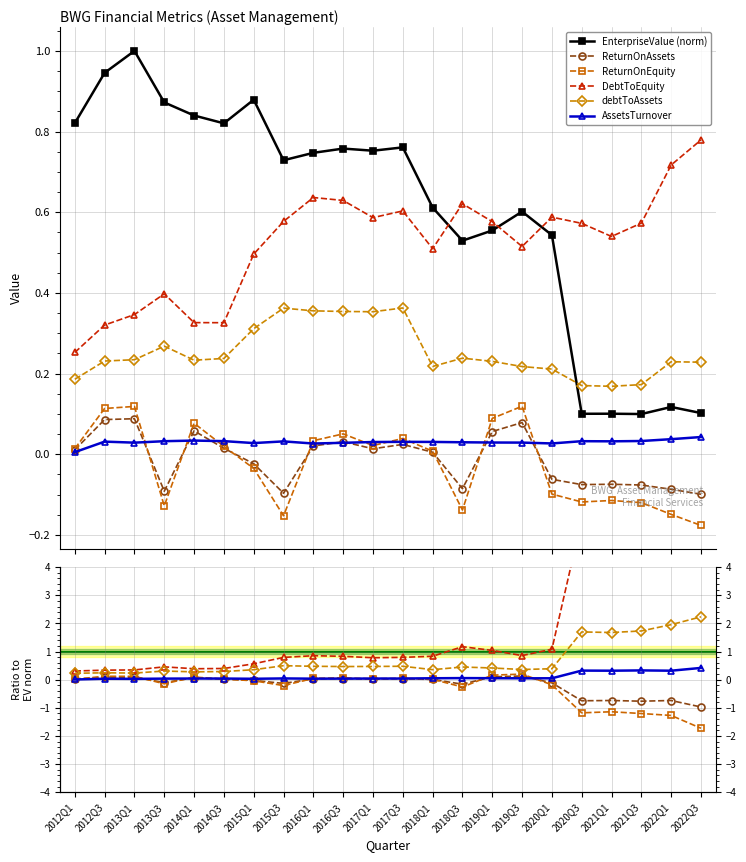

Which label corresponds to the smallest value in the chart?

2022Q3